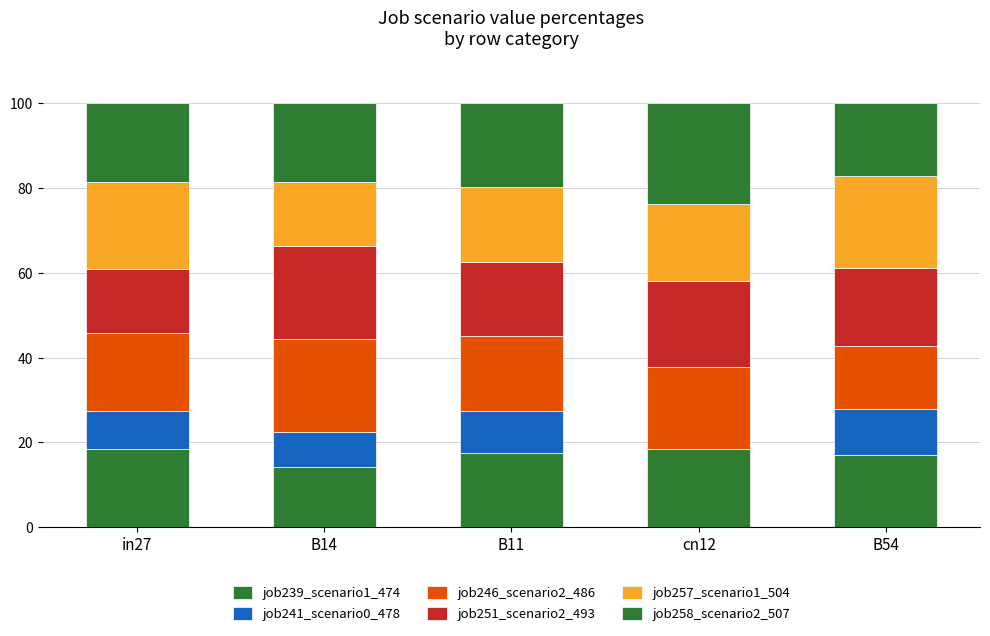

Count the number of categories in the chart.

5